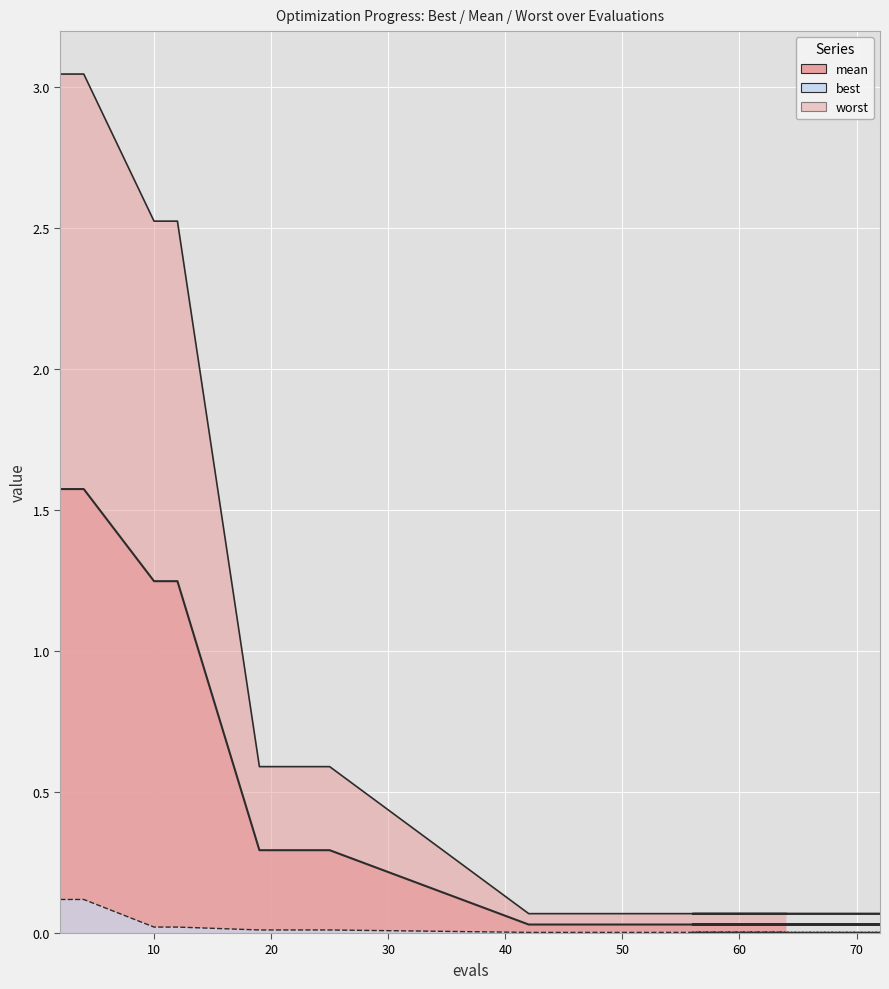

Reading left to right, transcribe all the data shown in this chart.

mean: 2=1.6	4=1.6	10=1.2	12=1.2	19=0.3	25=0.3	42=0.0	46=0.0	51=0.0	54=0.0	58=0.0	62=0.0	65=0.0	67=0.0	69=0.0	71=0.0	72=0.0	60=0.0	56=0.0	64=0.0
best: 2=0.1	4=0.1	10=0.0	12=0.0	19=0.0	25=0.0	42=0.0	46=0.0	51=0.0	54=0.0	58=0.0	62=0.0	65=0.0	67=0.0	69=0.0	71=0.0	72=0.0	60=0.0	56=0.0	64=0.0
worst: 2=3.0	4=3.0	10=2.5	12=2.5	19=0.6	25=0.6	42=0.1	46=0.1	51=0.1	54=0.1	58=0.1	62=0.1	65=0.1	67=0.1	69=0.1	71=0.1	72=0.1	60=0.1	56=0.1	64=0.1